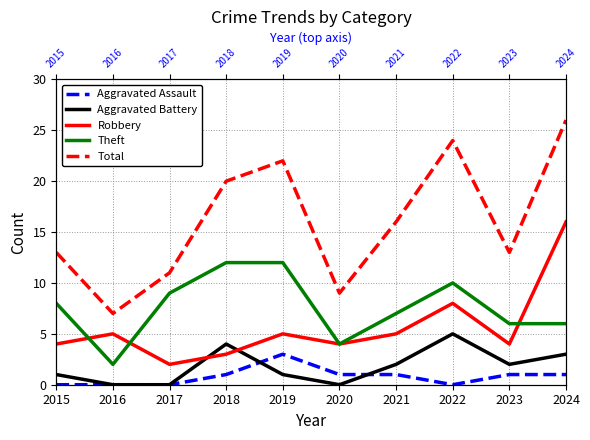

The Theft series shows 12 at 2018. True or false?

True